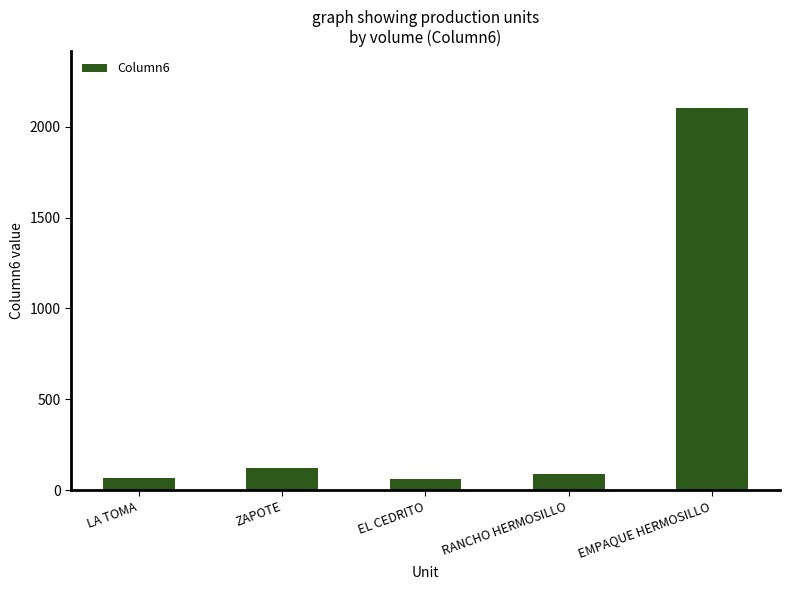

Between LA TOMA and ZAPOTE, which is larger?

ZAPOTE